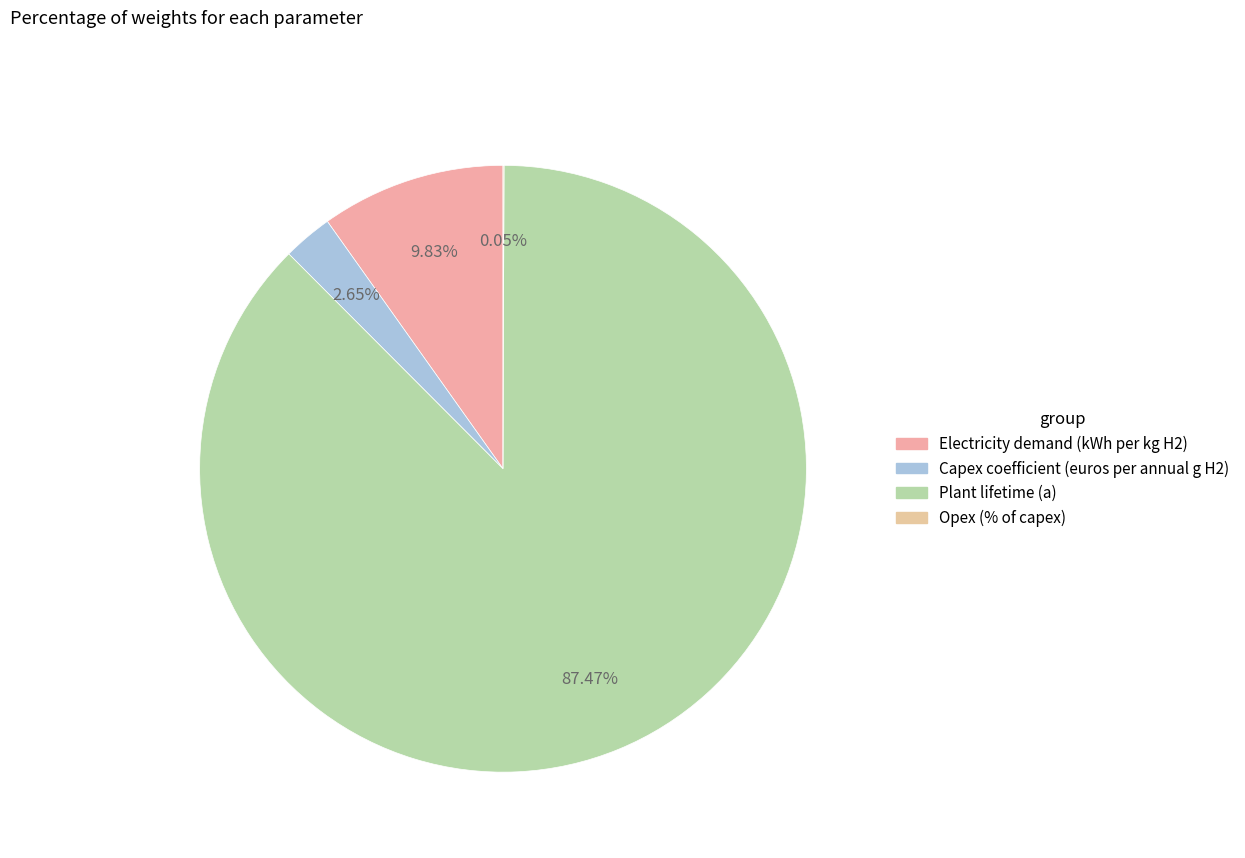

What is the majority slice?

Plant lifetime (a)